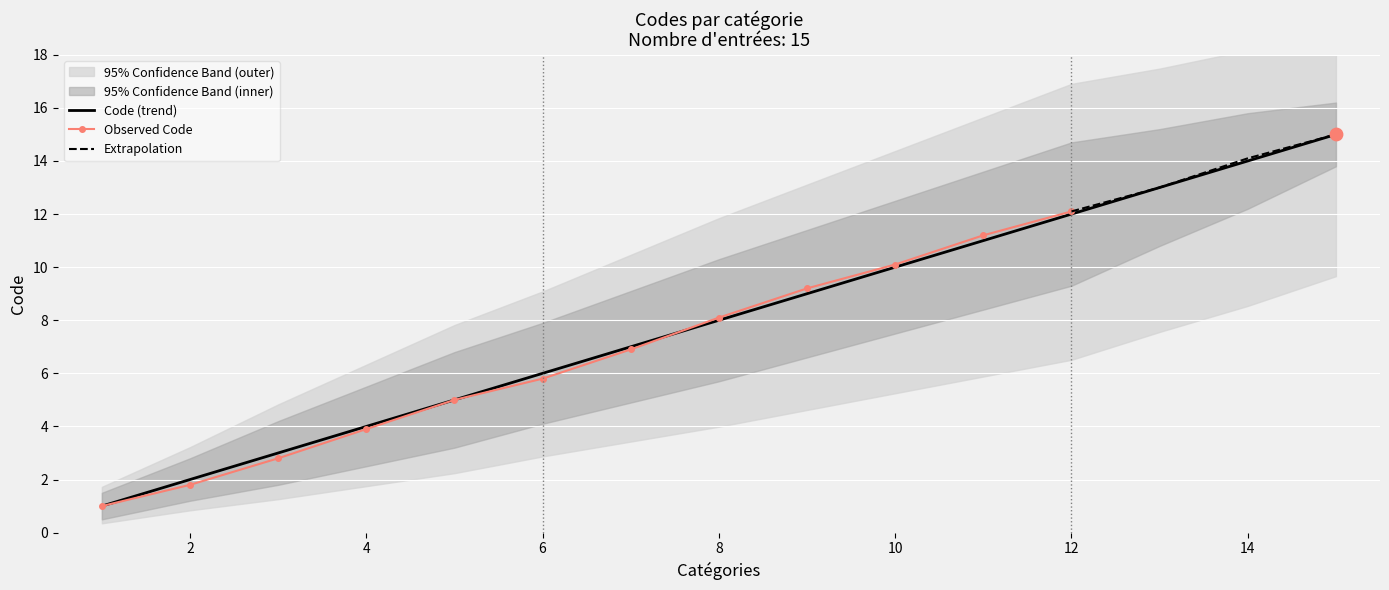

True or false: Code (trend) has a value of 8 at 8.

True